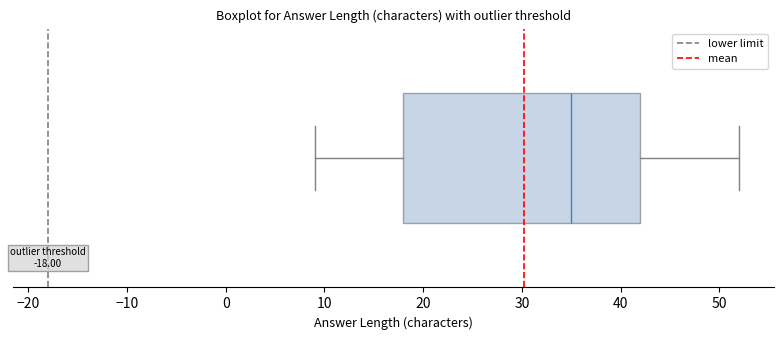

Where is the left edge of the box on the x-axis? The values are not printed on the chart, so give them approximately, as read against the axis.

18